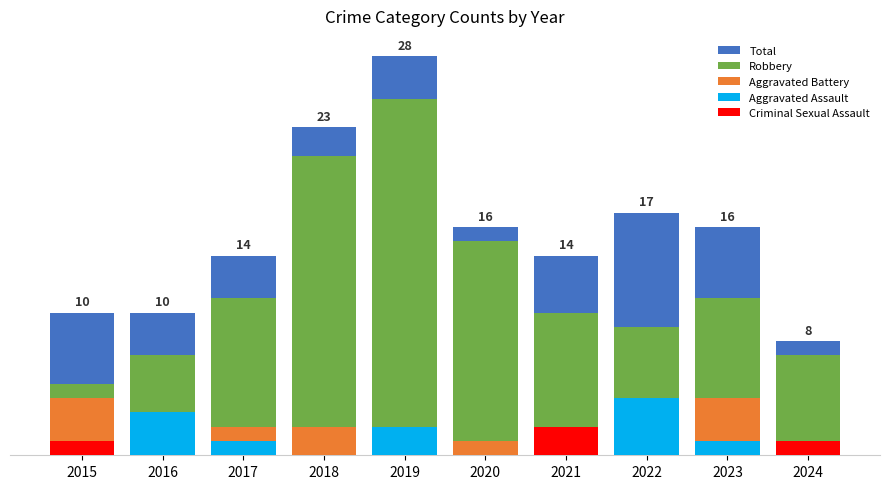

Reading right to left, extract all data points from this chart.

Total: 2024=8	2023=16	2022=17	2021=14	2020=16	2019=28	2018=23	2017=14	2016=10	2015=10
Robbery: 2024=7	2023=11	2022=9	2021=10	2020=15	2019=25	2018=21	2017=11	2016=7	2015=5
Aggravated Battery: 2024=0	2023=4	2022=4	2021=1	2020=1	2019=1	2018=2	2017=2	2016=0	2015=4
Aggravated Assault: 2024=0	2023=1	2022=4	2021=1	2020=0	2019=2	2018=0	2017=1	2016=3	2015=0
Criminal Sexual Assault: 2024=1	2023=0	2022=0	2021=2	2020=0	2019=0	2018=0	2017=0	2016=0	2015=1